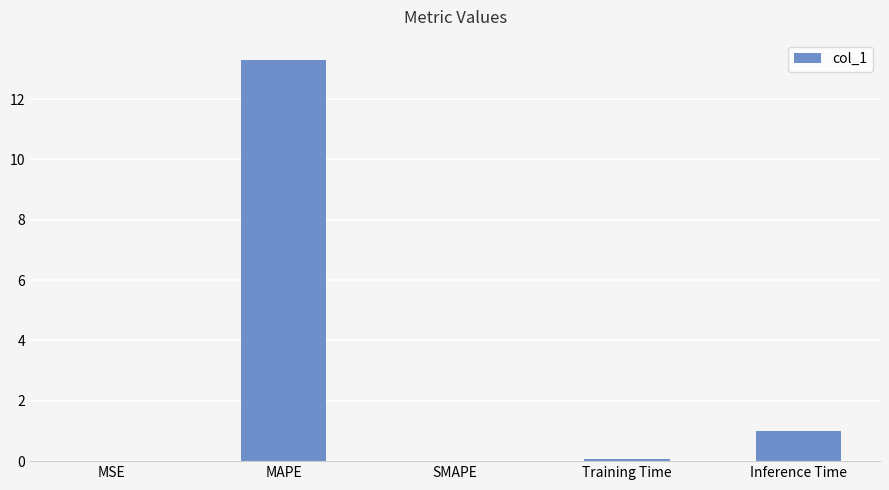

Is it true that the value at MAPE is 22.2?

False